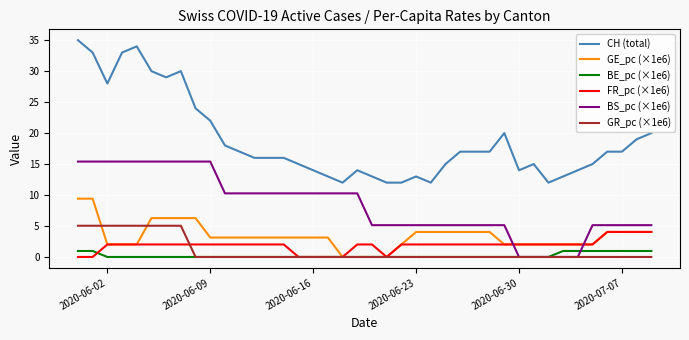

True or false: GR_pc (×1e6) and CH (total) intersect in this chart.

False